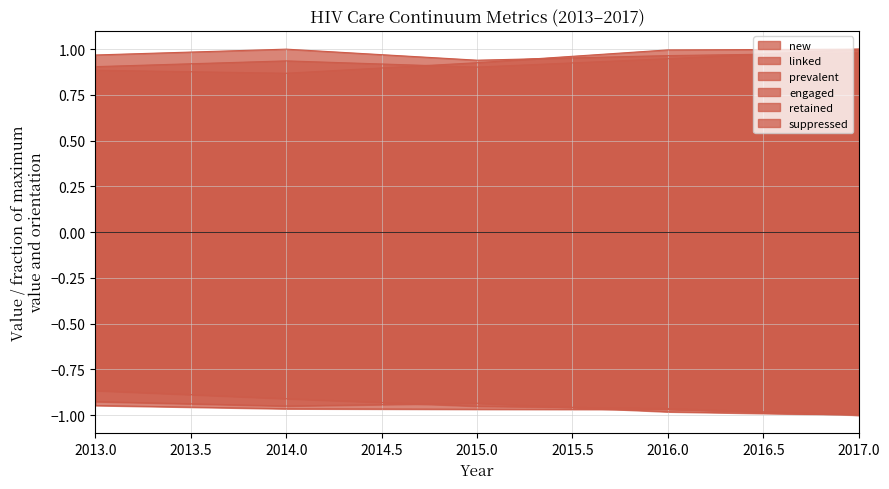

Is the value of linked at 2017 greater than the value of prevalent at 2013?

No